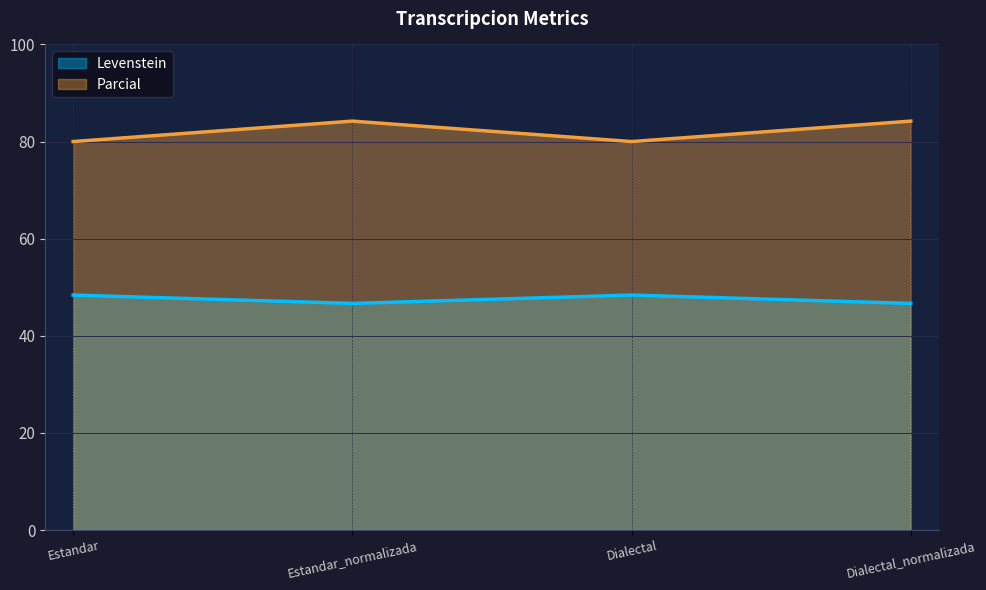

Rank the categories by Levenstein value from highest to lowest.

Estandar, Dialectal, Estandar_normalizada, Dialectal_normalizada